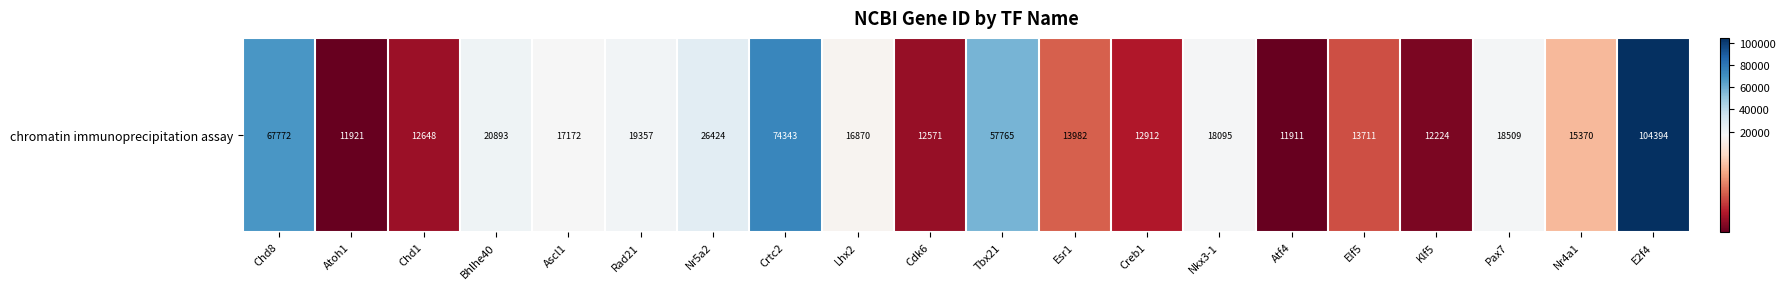

Rank the categories by value from lowest to highest.

Atf4, Atoh1, Klf5, Cdk6, Chd1, Creb1, Elf5, Esr1, Nr4a1, Lhx2, Ascl1, Nkx3-1, Pax7, Rad21, Bhlhe40, Nr5a2, Tbx21, Chd8, Crtc2, E2f4